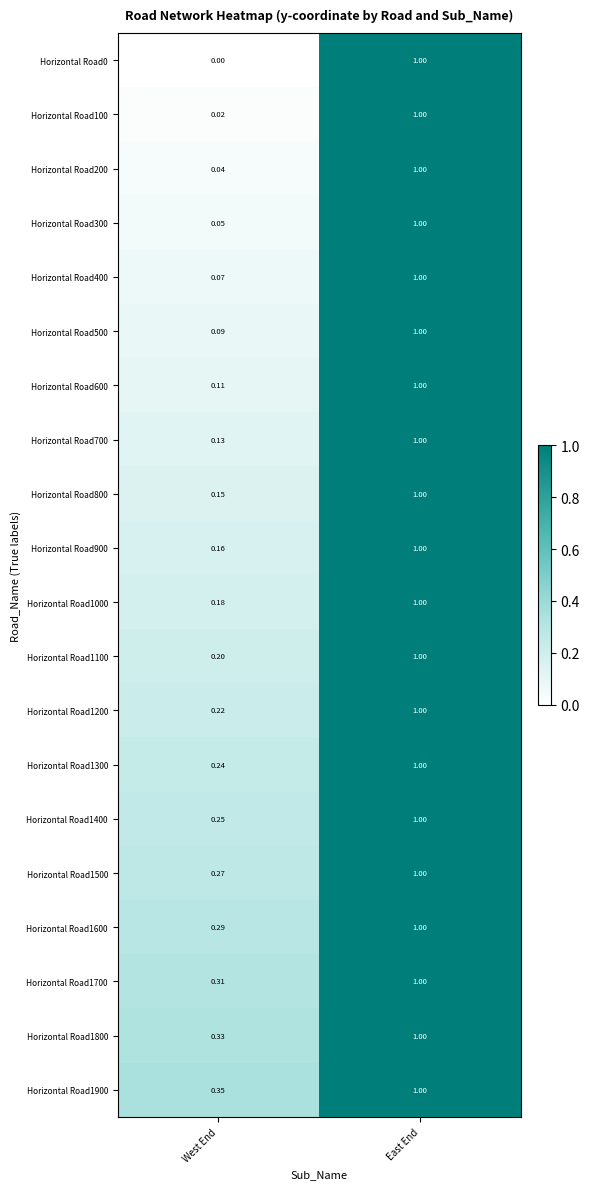

Rank the categories by Horizontal Road300 value from highest to lowest.

East End, West End